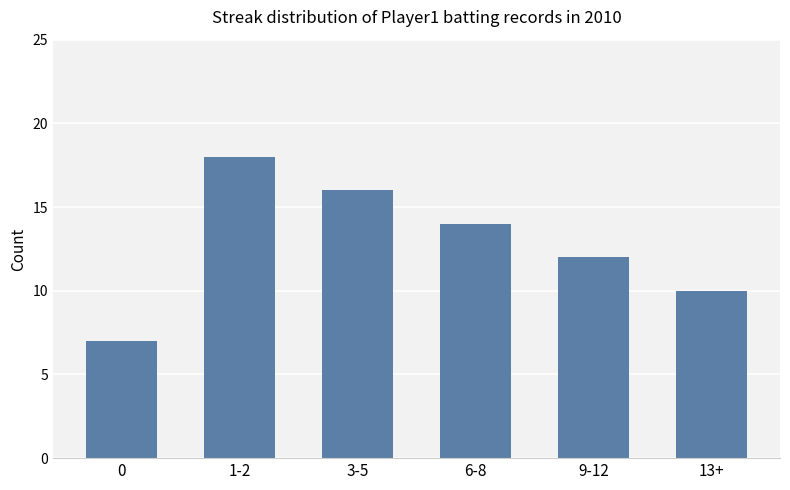

What is the average value?

13